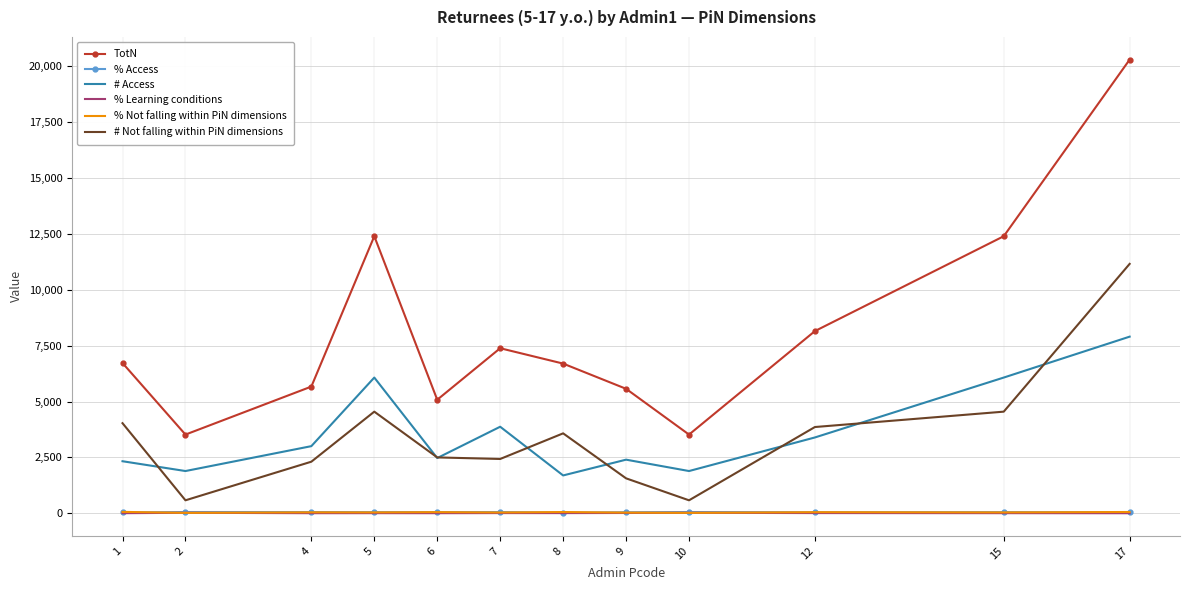

What is the difference between the # Access values at 9 and 5?

3675.0